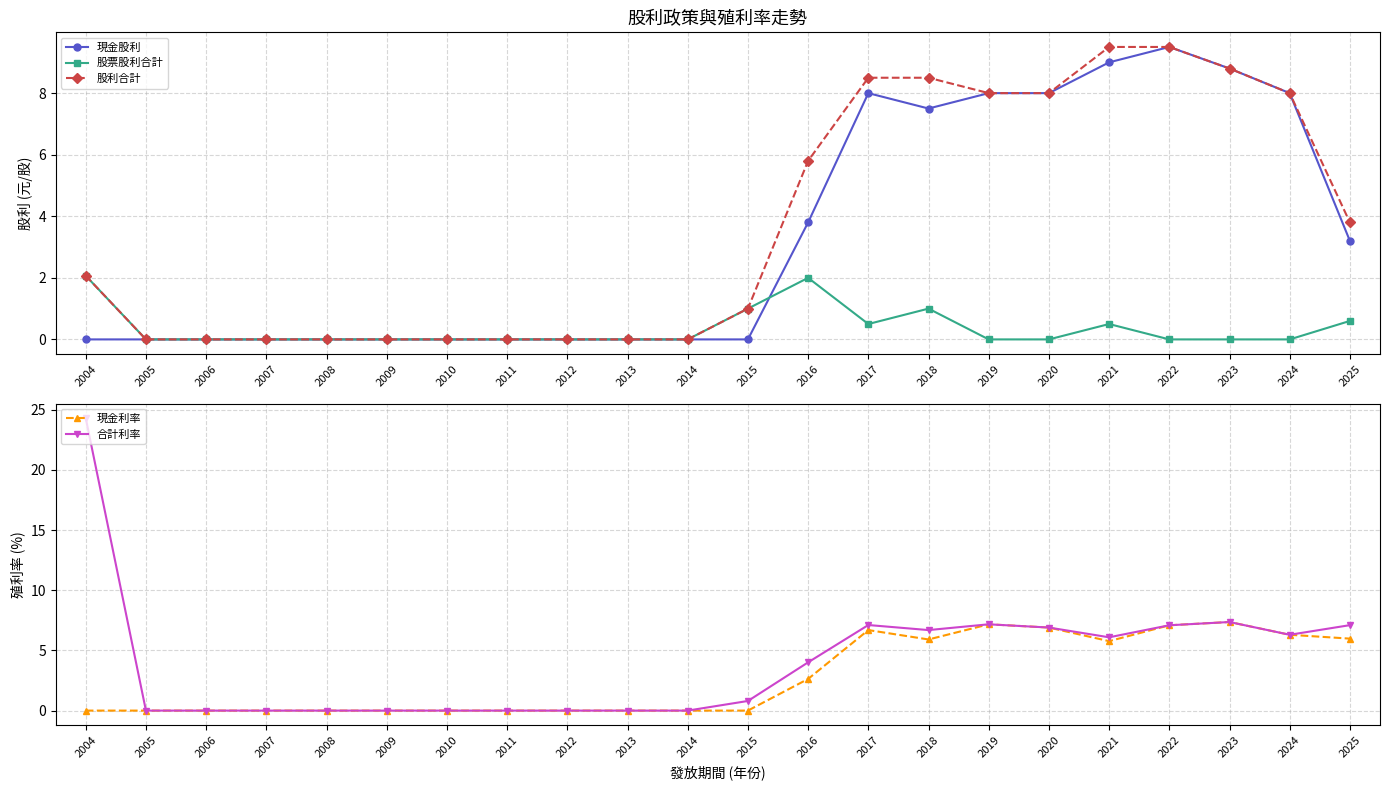

True or false: 股利合計 and 現金股利 cross at least once.

False